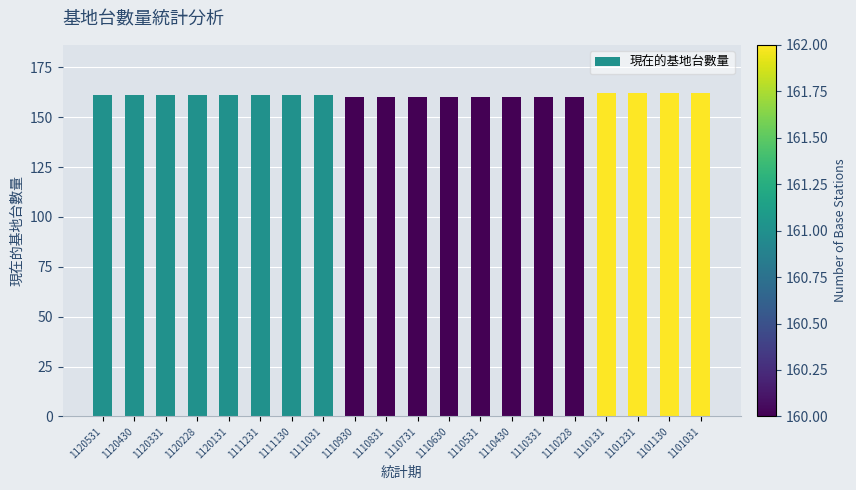

What is the value of the 13th bar from the left?

160